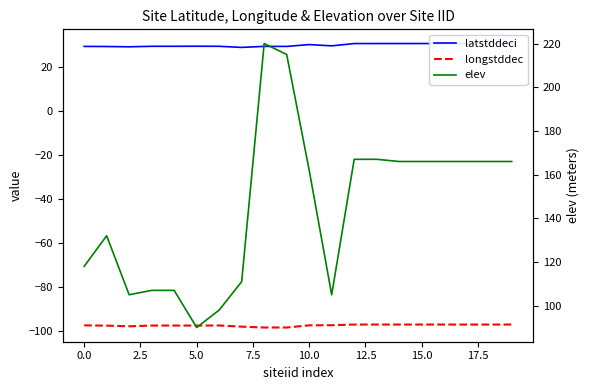

What is the average value of the longstddec series?

-97.6